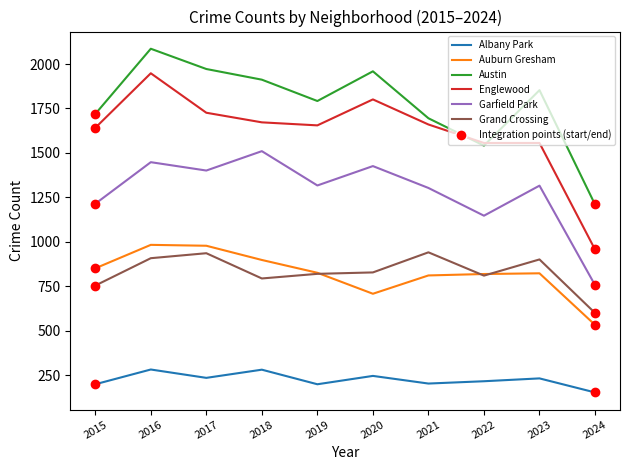

Where does the Auburn Gresham series first go above 826?

2015